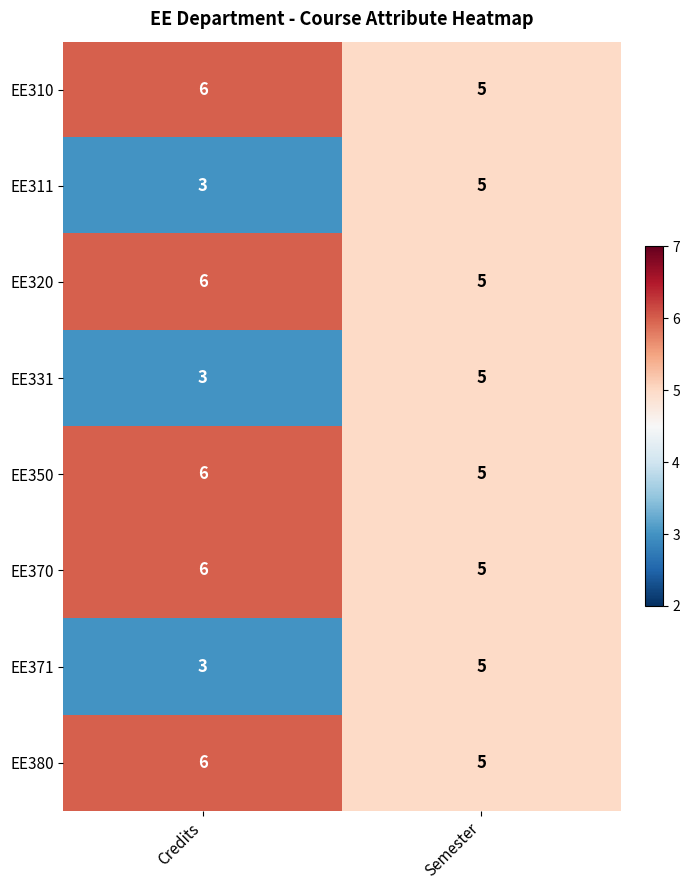

Is it true that EE370 equals 3 at Credits?

False